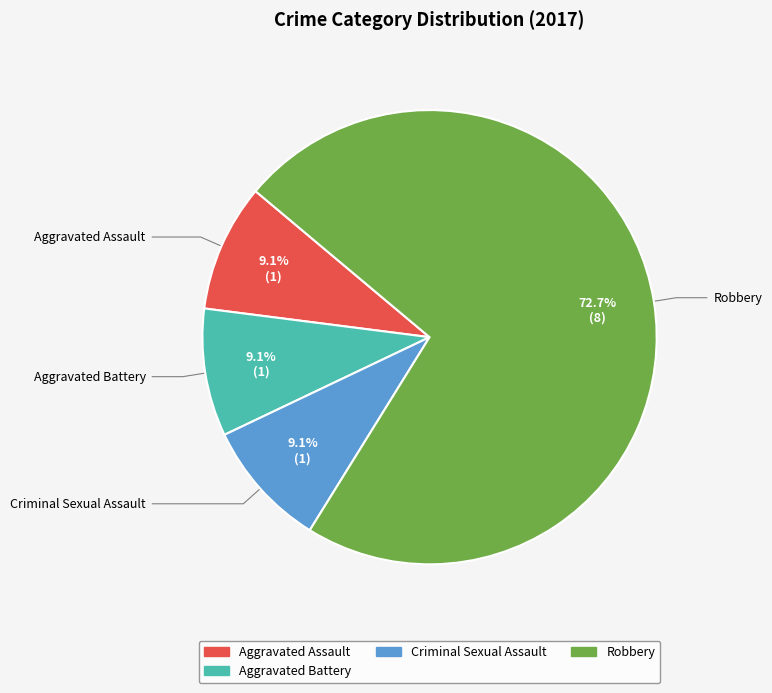

Is there a majority slice in this chart?

Yes